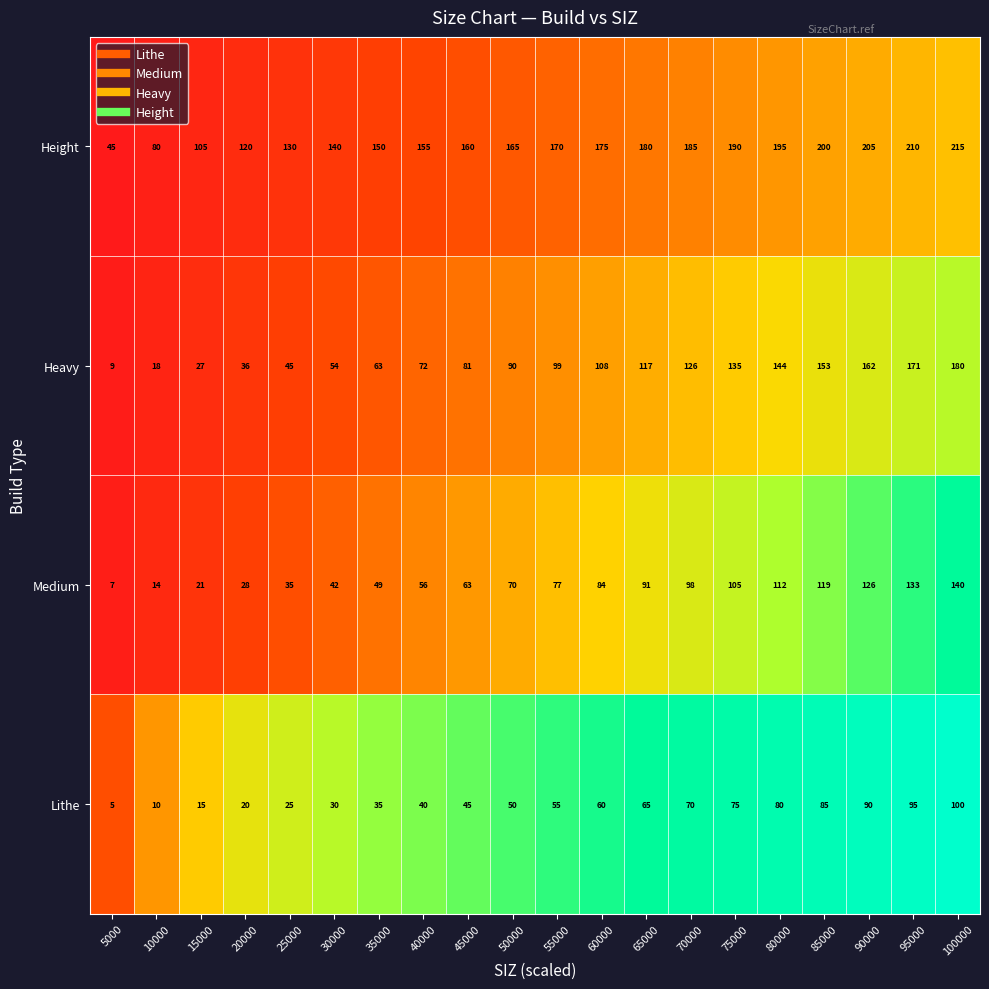

Which series has the largest range (max minus min)?

Heavy